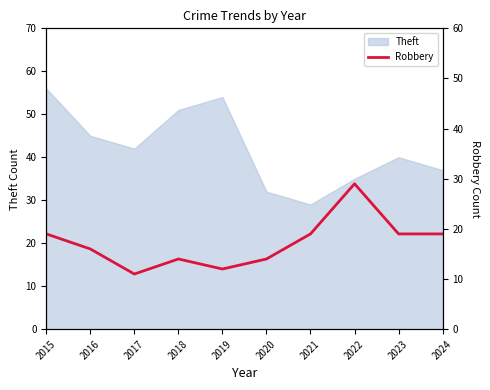

How many lines are shown in the chart?

1